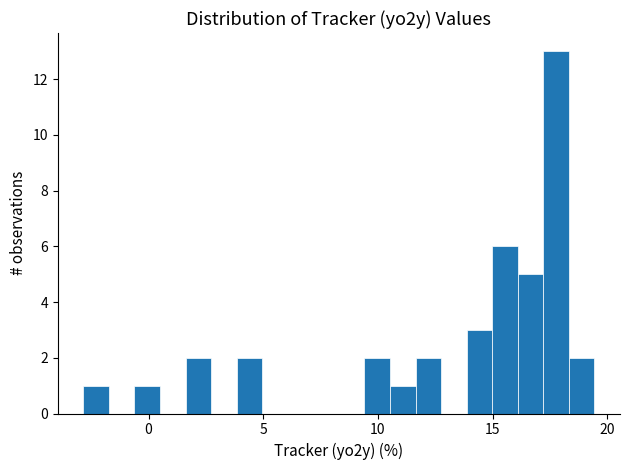

Read against the x-axis, roughly where is the centre of the tallest bar?

18.0